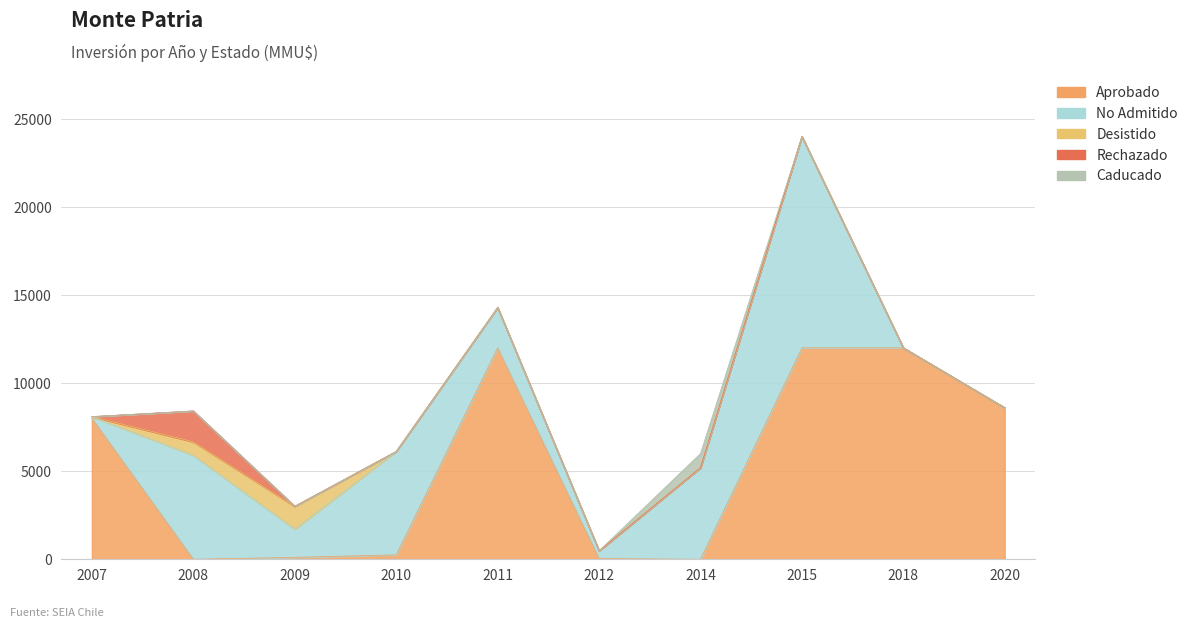

What is the difference between the highest and lowest values at 2007?

8000